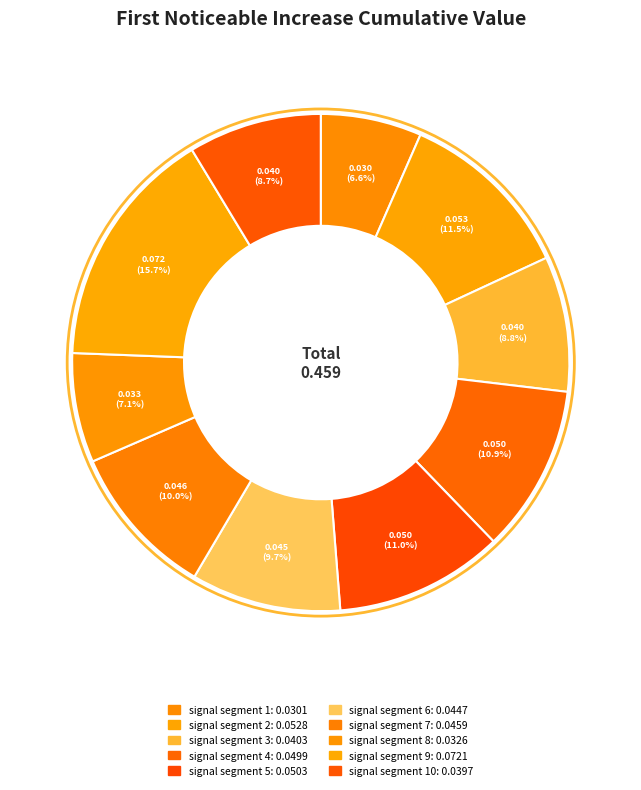

To the nearest percent, what is the average slice percentage?

10%